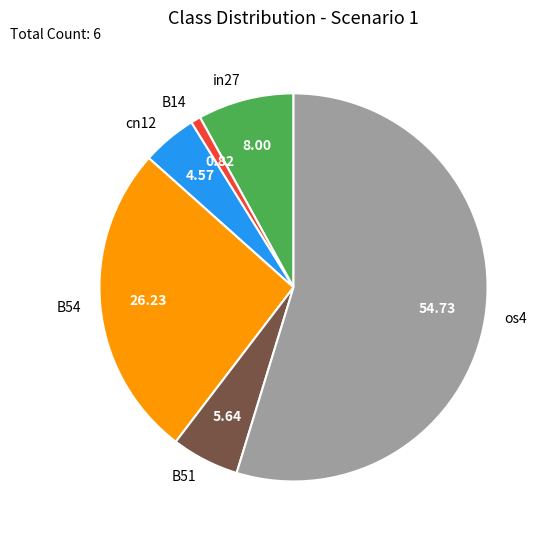

Do os4 and cn12 together represent more than half of the pie?

Yes